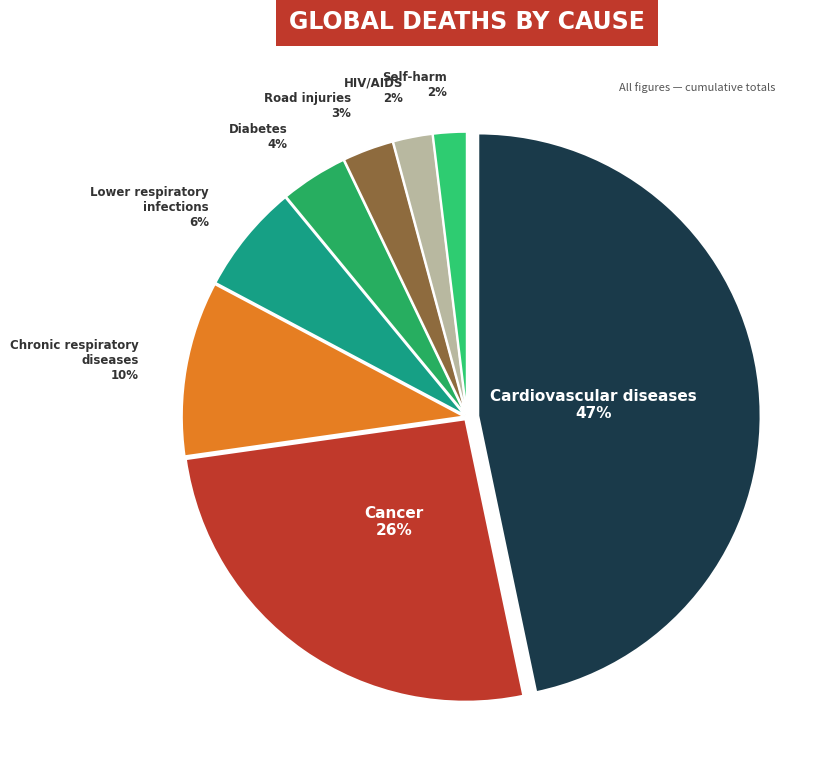

To the nearest percent, what is the average slice percentage?

12%